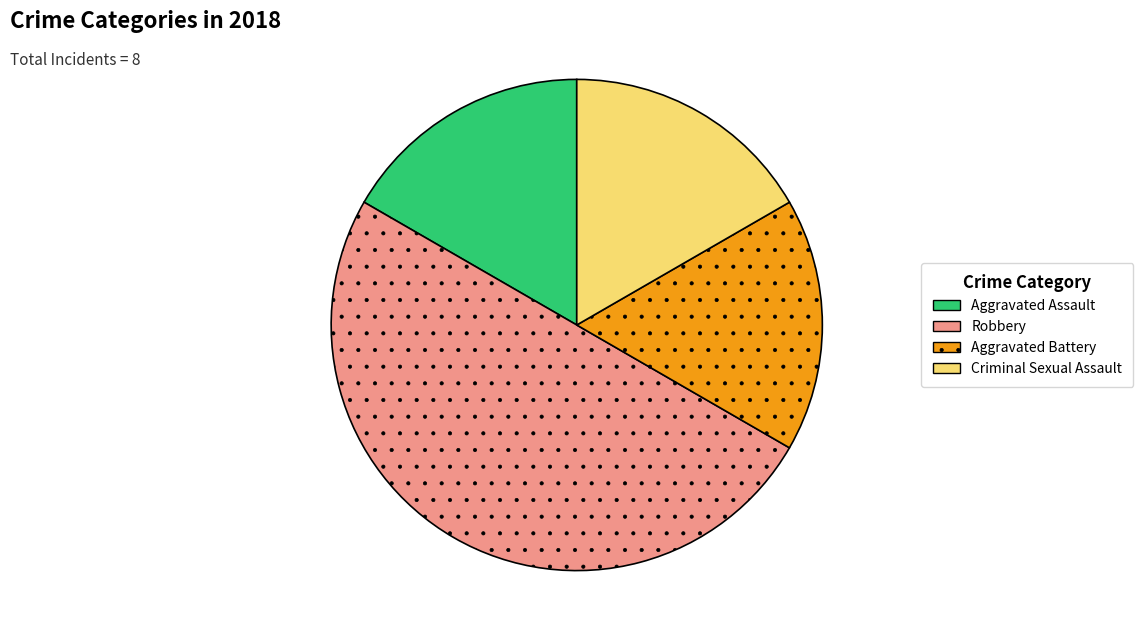

How many slices are in this pie chart?

4